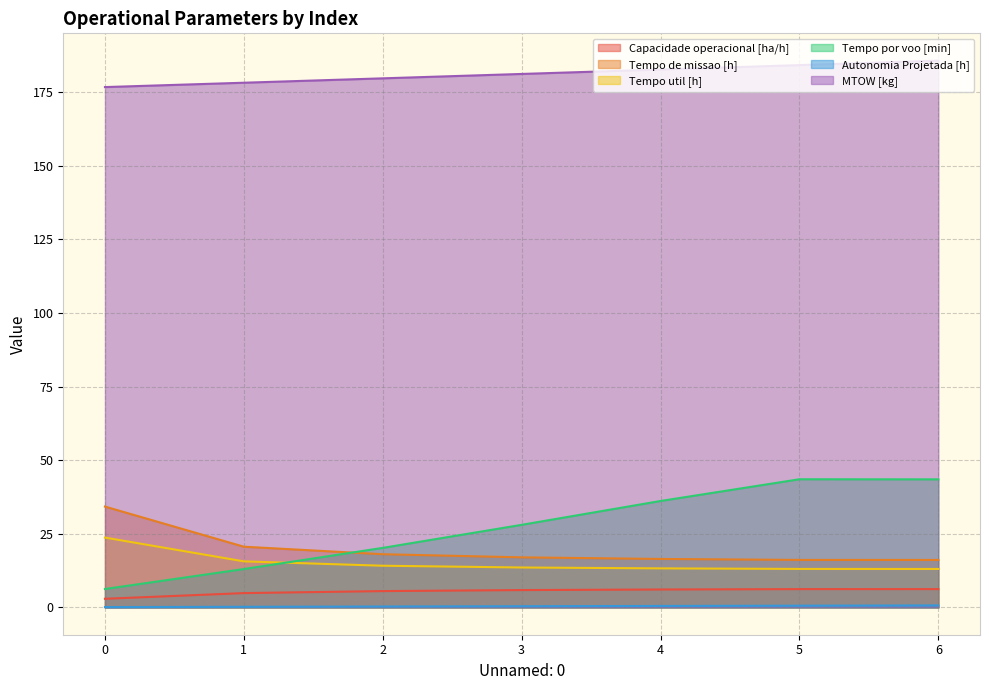

What is the greatest value displayed?

185.7